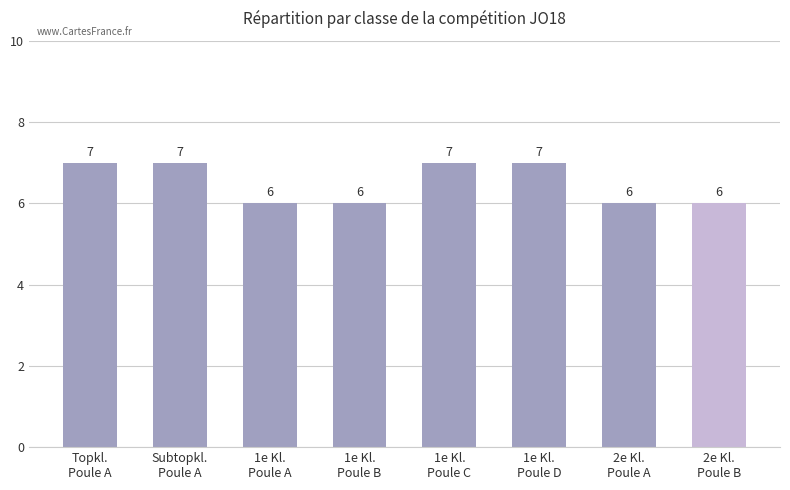

Reading left to right, extract all data points from this chart.

Topkl.
Poule A=7	Subtopkl.
Poule A=7	1e Kl.
Poule A=6	1e Kl.
Poule B=6	1e Kl.
Poule C=7	1e Kl.
Poule D=7	2e Kl.
Poule A=6	2e Kl.
Poule B=6